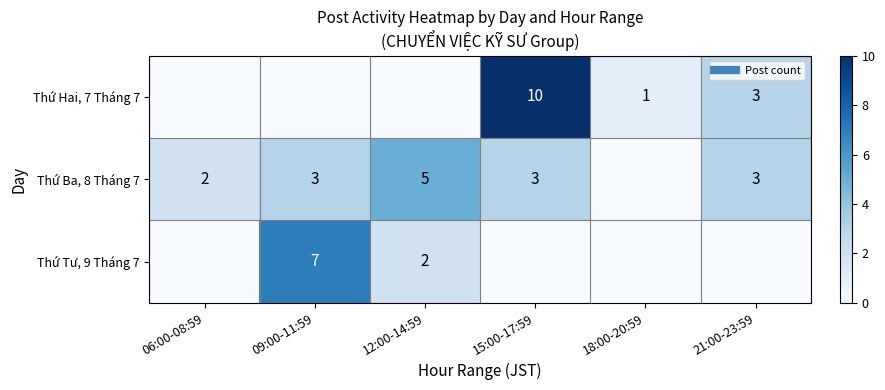

What is the maximum value shown in the chart?

10